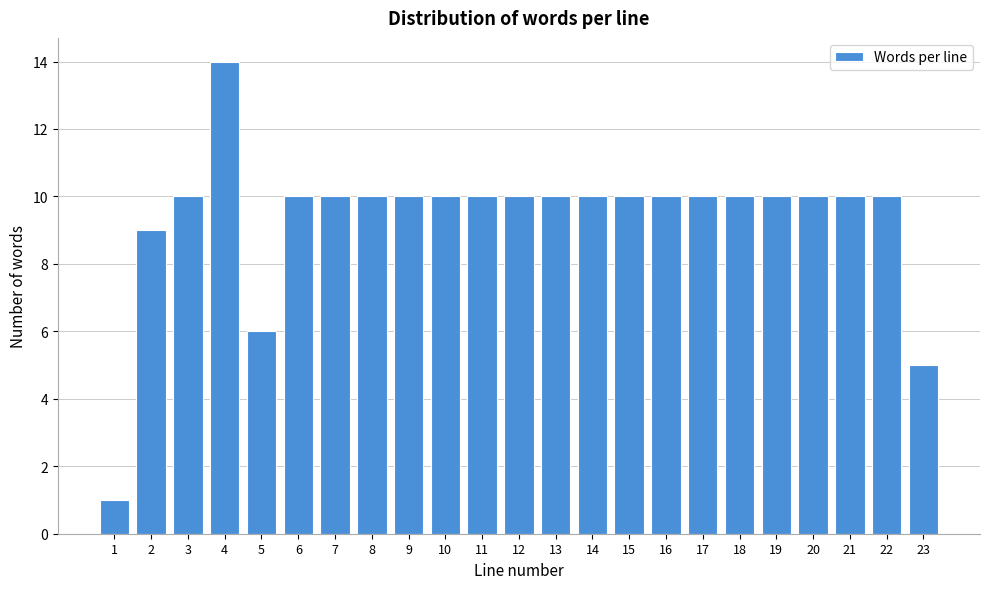

Reading right to left, transcribe all the data shown in this chart.

23=5	22=10	21=10	20=10	19=10	18=10	17=10	16=10	15=10	14=10	13=10	12=10	11=10	10=10	9=10	8=10	7=10	6=10	5=6	4=14	3=10	2=9	1=1